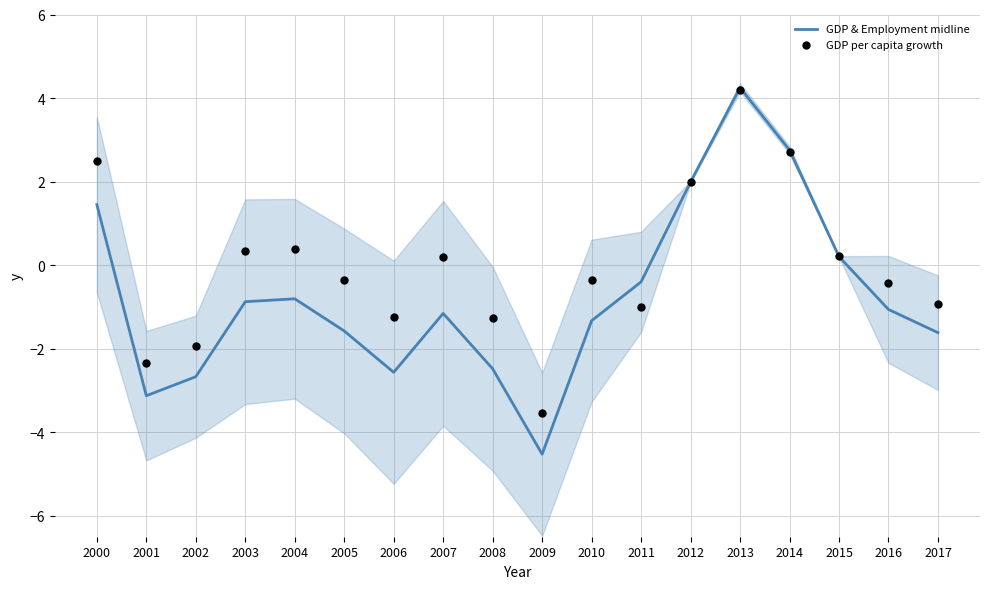

Which series contains the lowest Y value?

GDP & Employment midline